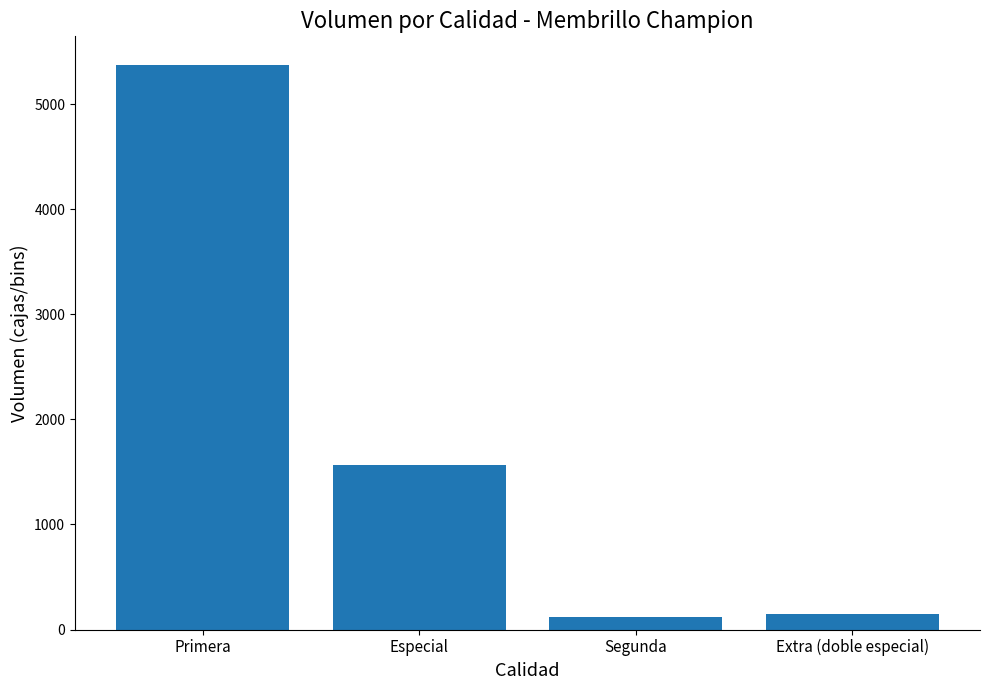

The chart shows a value of 2213 at Primera. True or false?

False